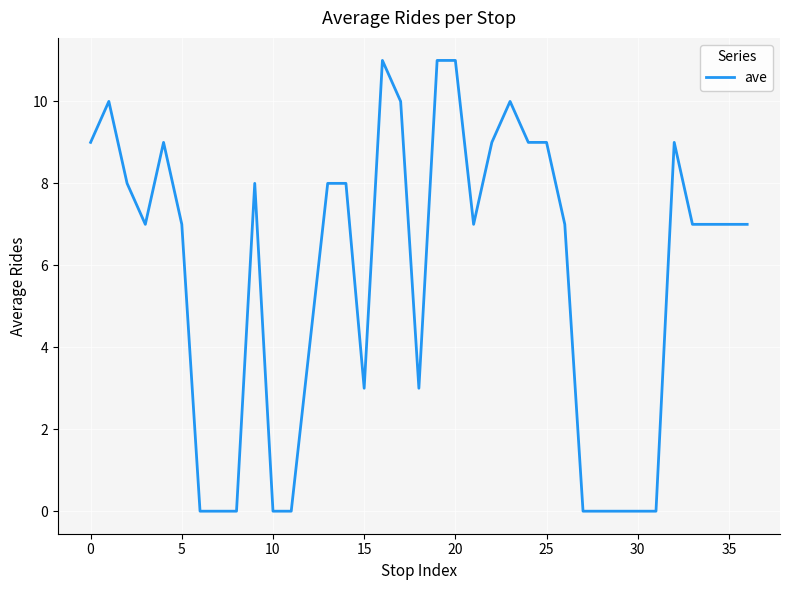

True or false: there are more than 2 points higher than both neighbors.

True